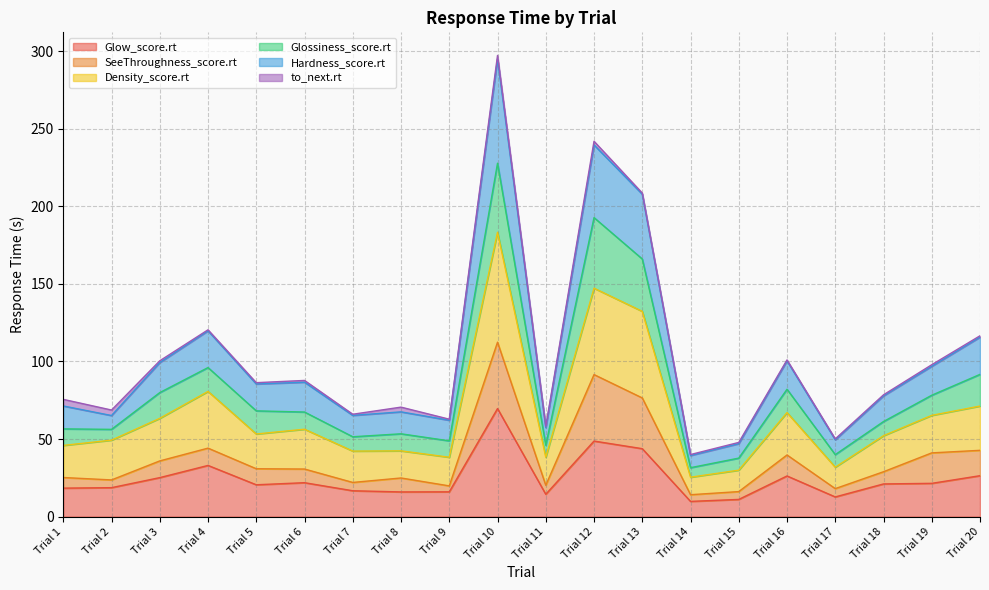

Which series has the widest spread of values?

Hardness_score.rt